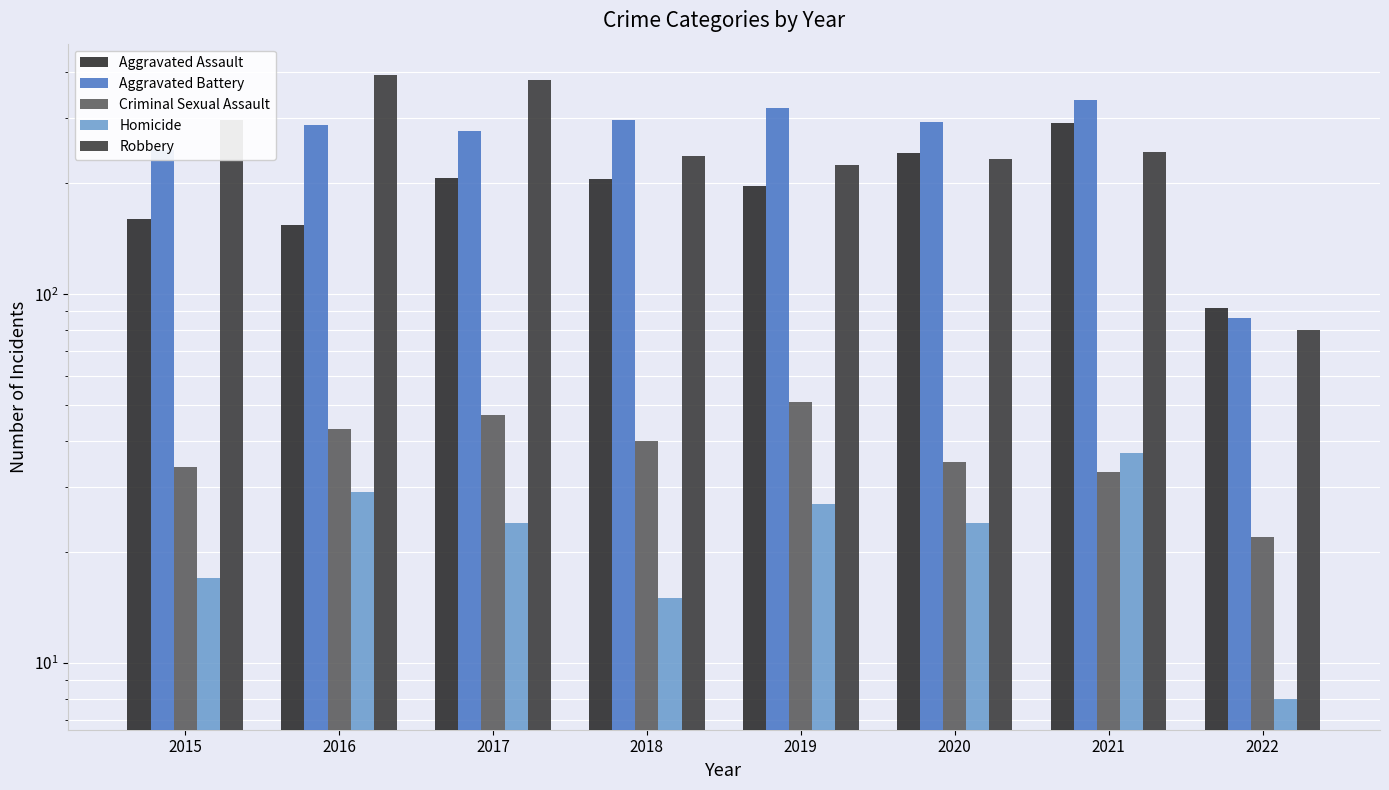

What is the minimum value for Homicide?

8